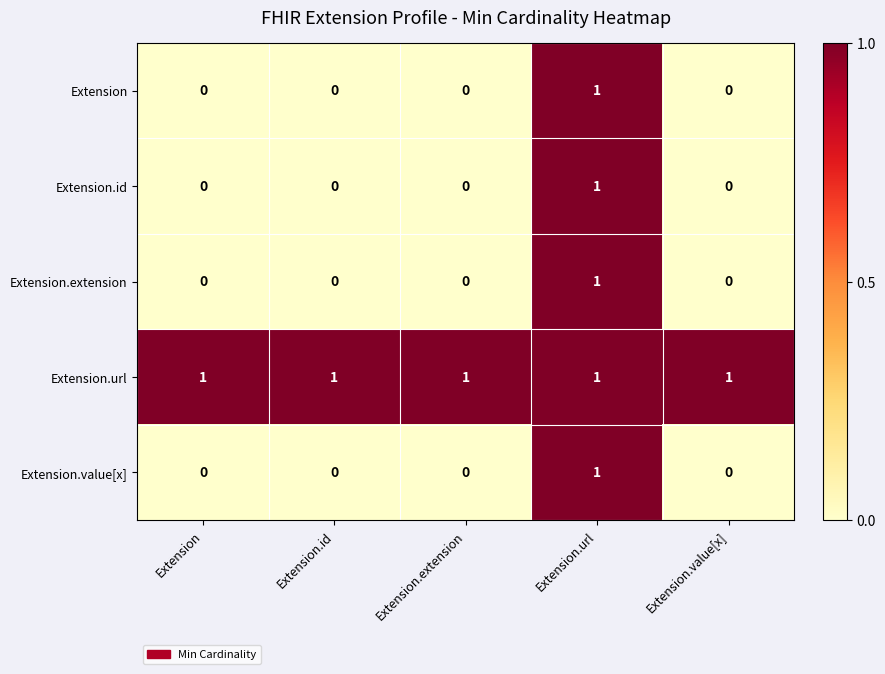

The Extension series shows 0 at Extension.value[x]. True or false?

True